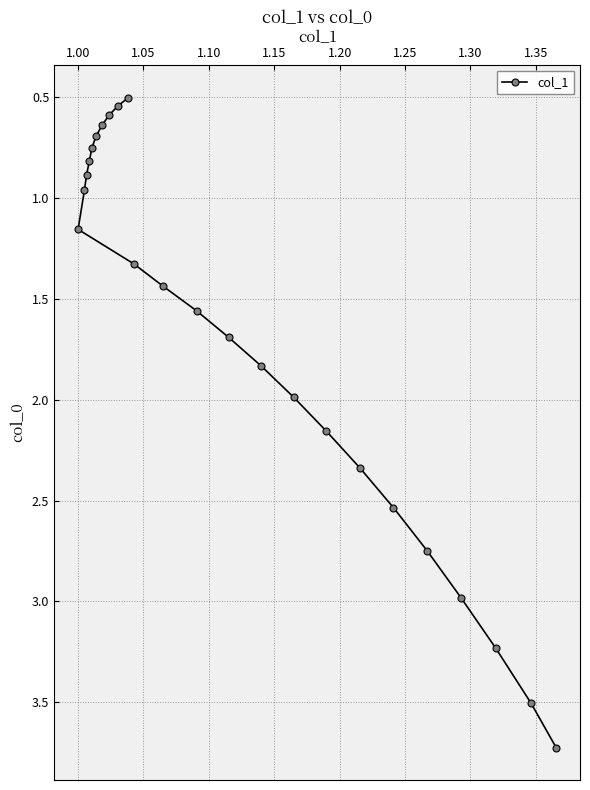

What is the greatest value displayed?

3.7